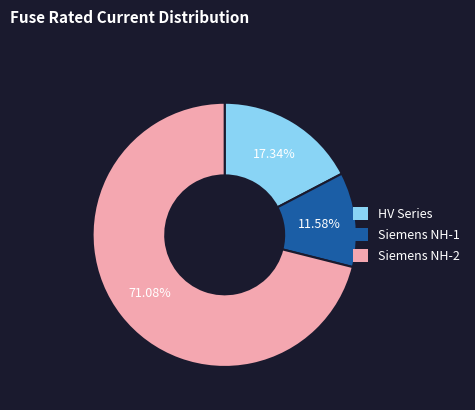

Does any single category account for the majority?

Yes